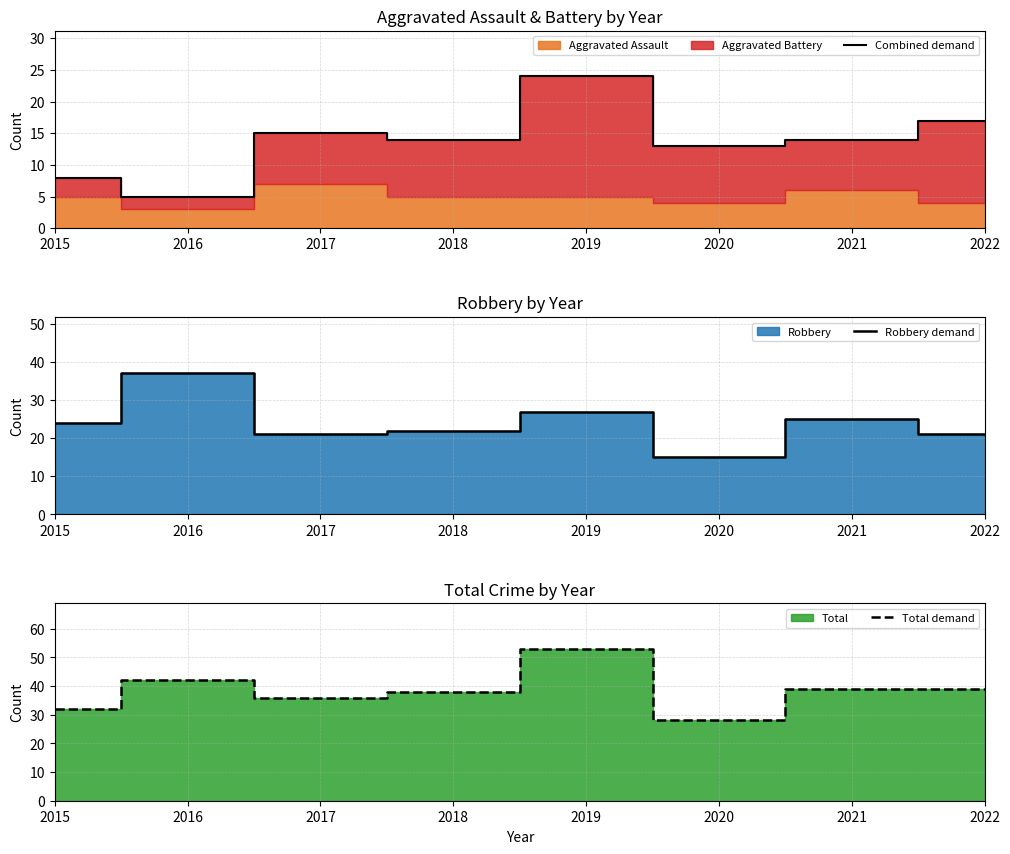

True or false: Combined demand has more than 2 points higher than both neighbors.

False